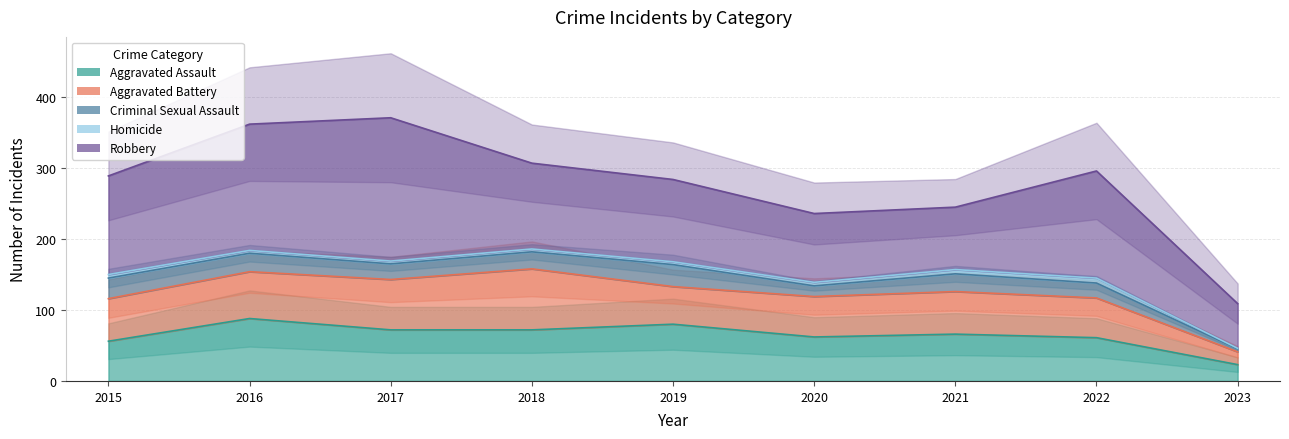

Which series has the widest spread of values?

Robbery